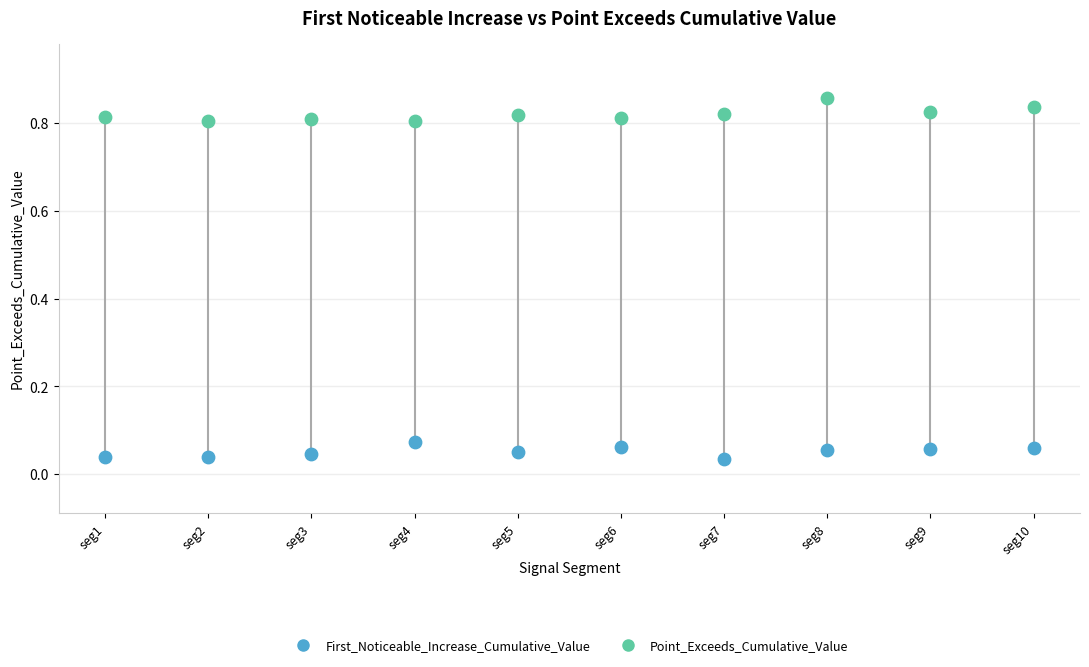

Which series contains the lowest Y value?

First_Noticeable_Increase_Cumulative_Value